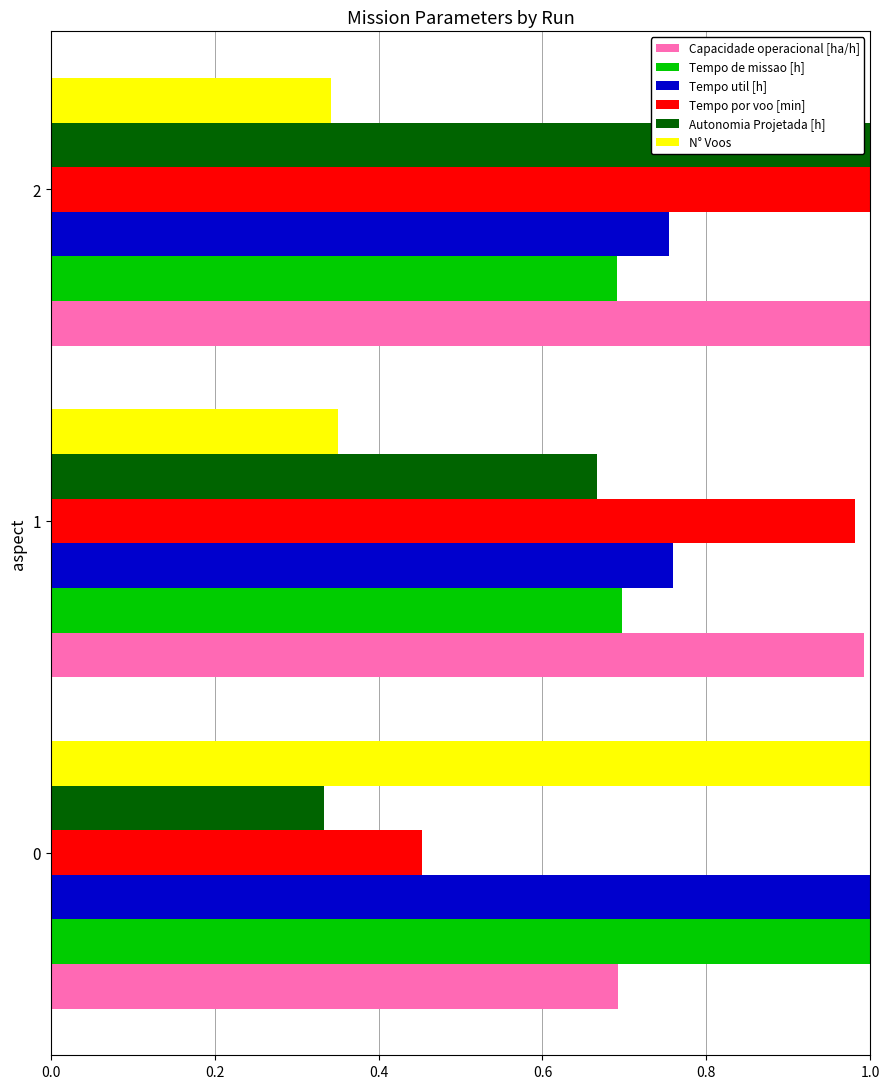

What is the spread (max minus min) of values at 1?

0.6